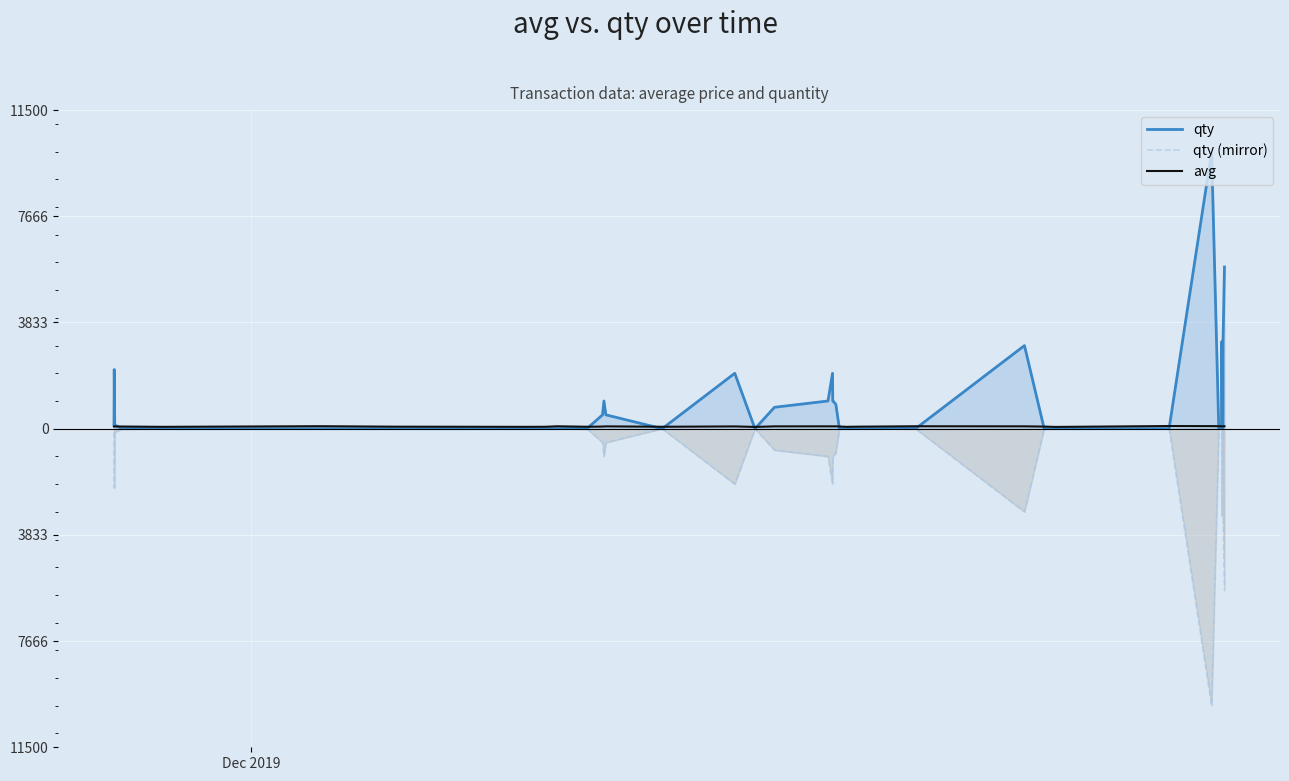

Does the chart display data point markers on the line(s)?

No